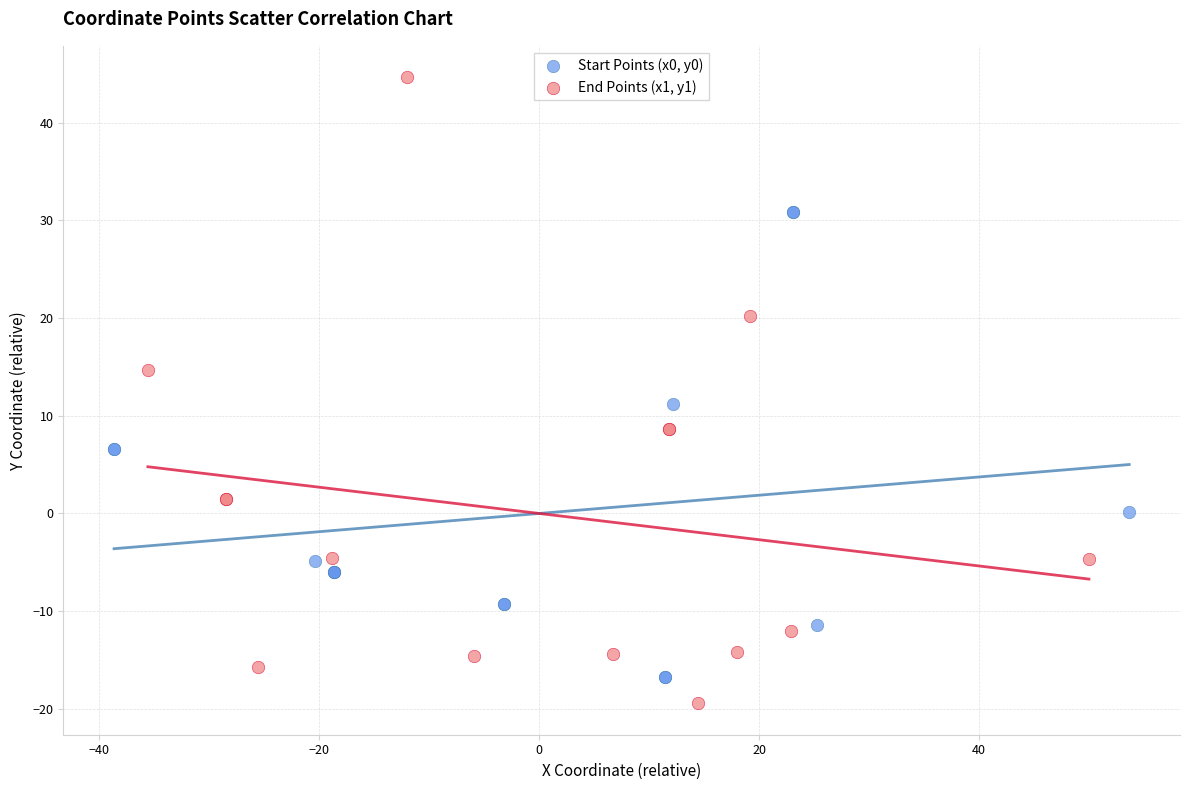

What are all the series names shown in the legend?

Start Points (x0, y0), End Points (x1, y1)